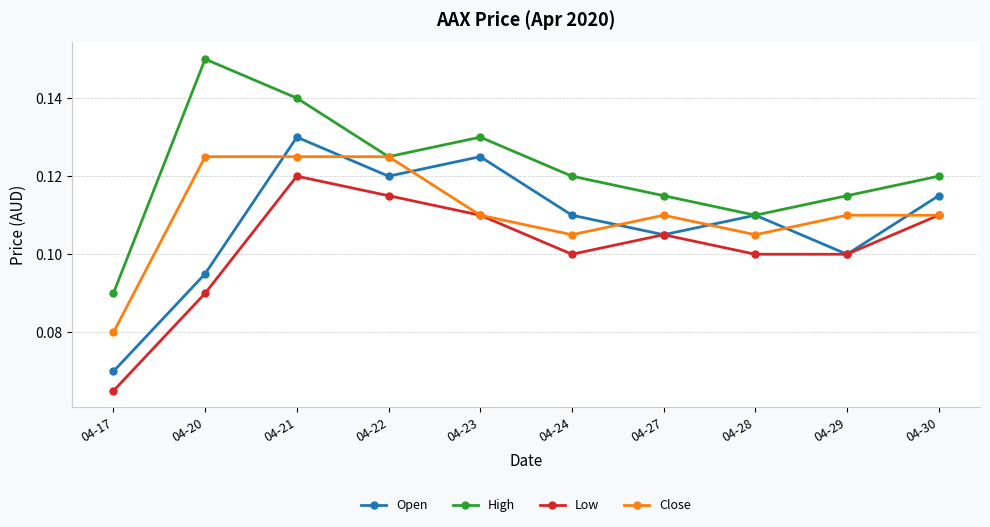

Which category has the highest value in the High series?

04-20